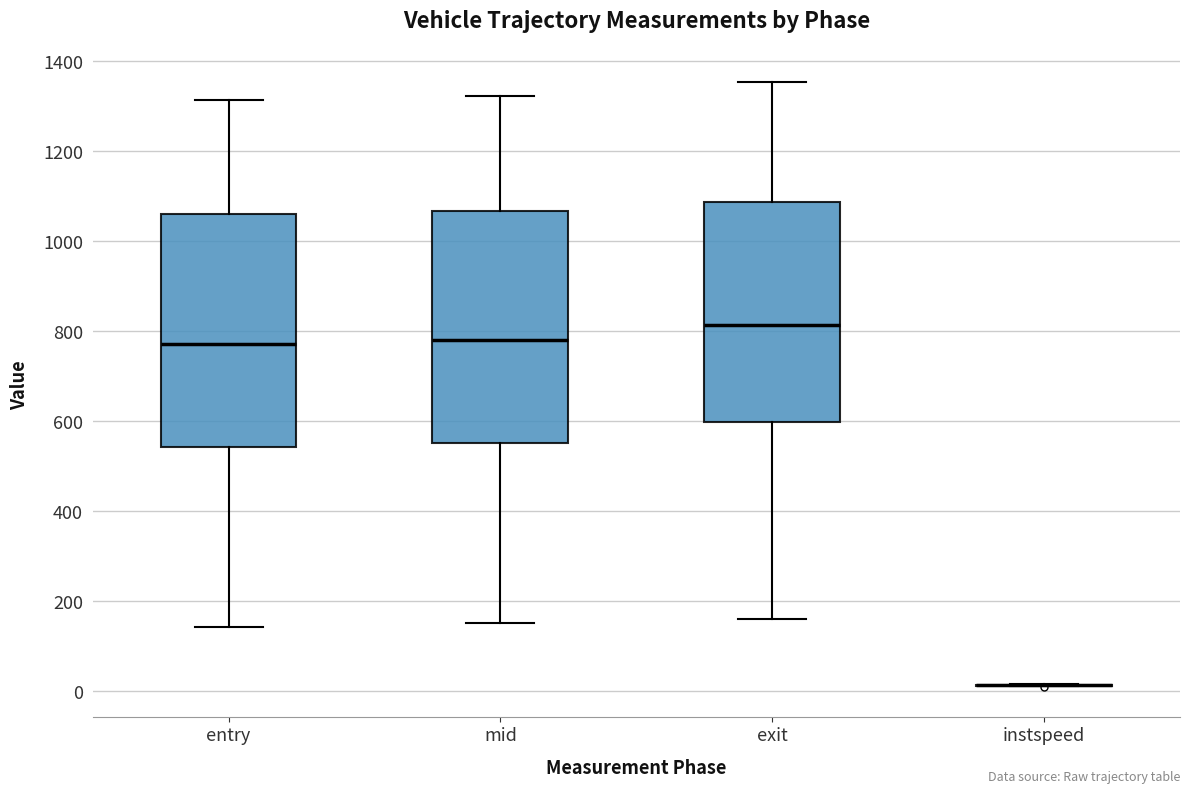

Reading left to right, read every box against the y-axis: the position of its median line, the range the box covers, and the ends of its whiskers. The values are not printed on the chart, so give them approximately, as read against the axis.

entry: median 780, box 540 to 1060, whiskers 140 to 1320
mid: median 780, box 560 to 1060, whiskers 160 to 1320
exit: median 820, box 600 to 1080, whiskers 160 to 1360
instspeed: box collapsed to a line at 20, whiskers 20 to 20